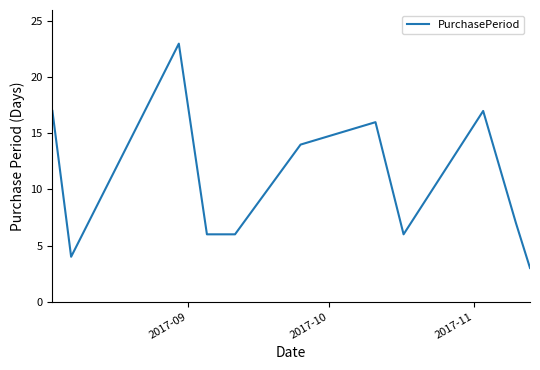

Reading right to left, transcribe all the data shown in this chart.

3	7	17	6	16	14	6	6	23	4	17